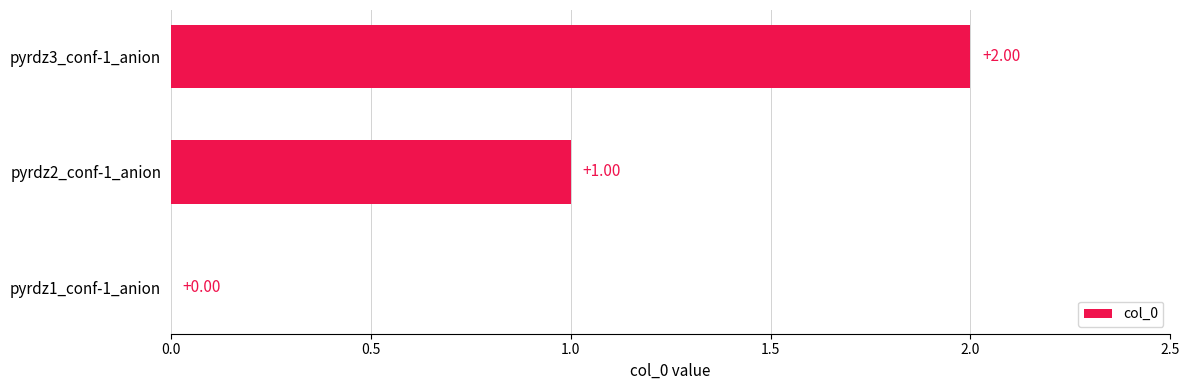

Which label corresponds to the largest value in the chart?

pyrdz3_conf-1_anion